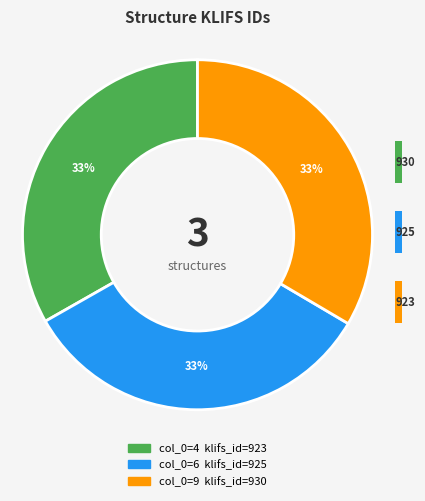

Between 2 and 1, which is larger?

2